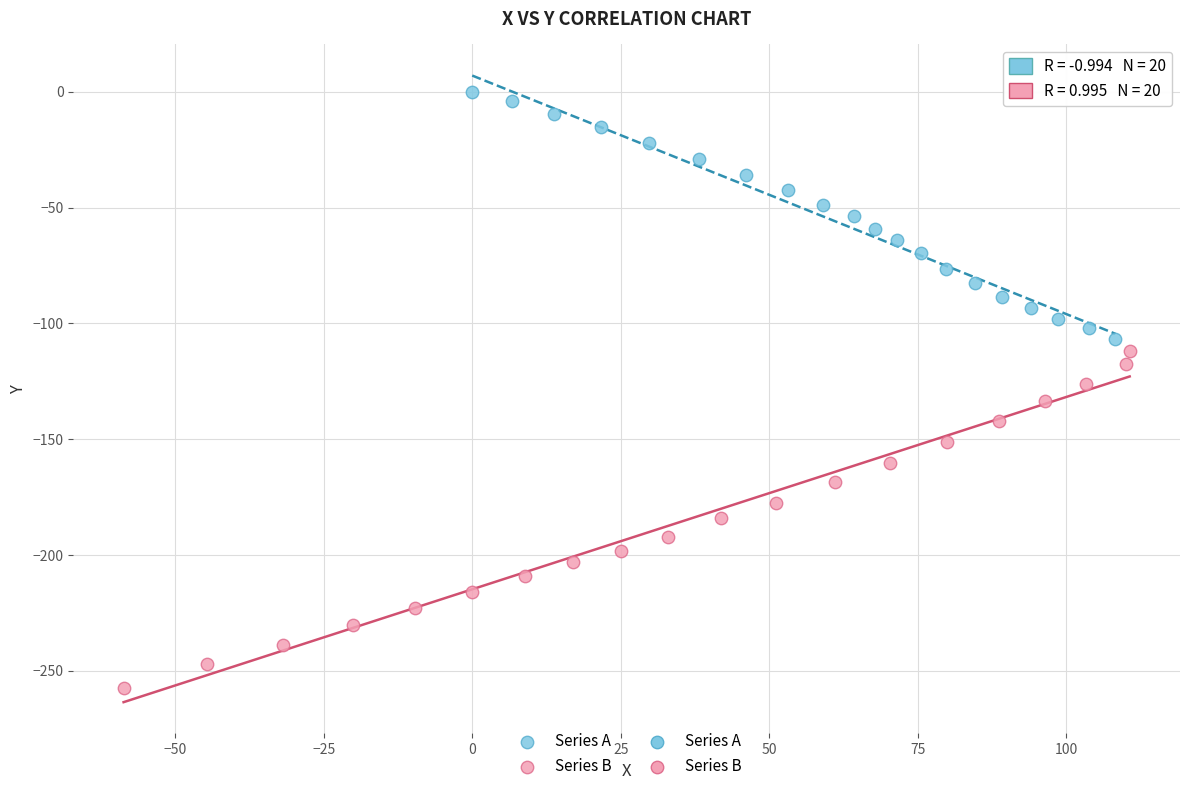

Which series reaches the maximum Y coordinate?

Series A